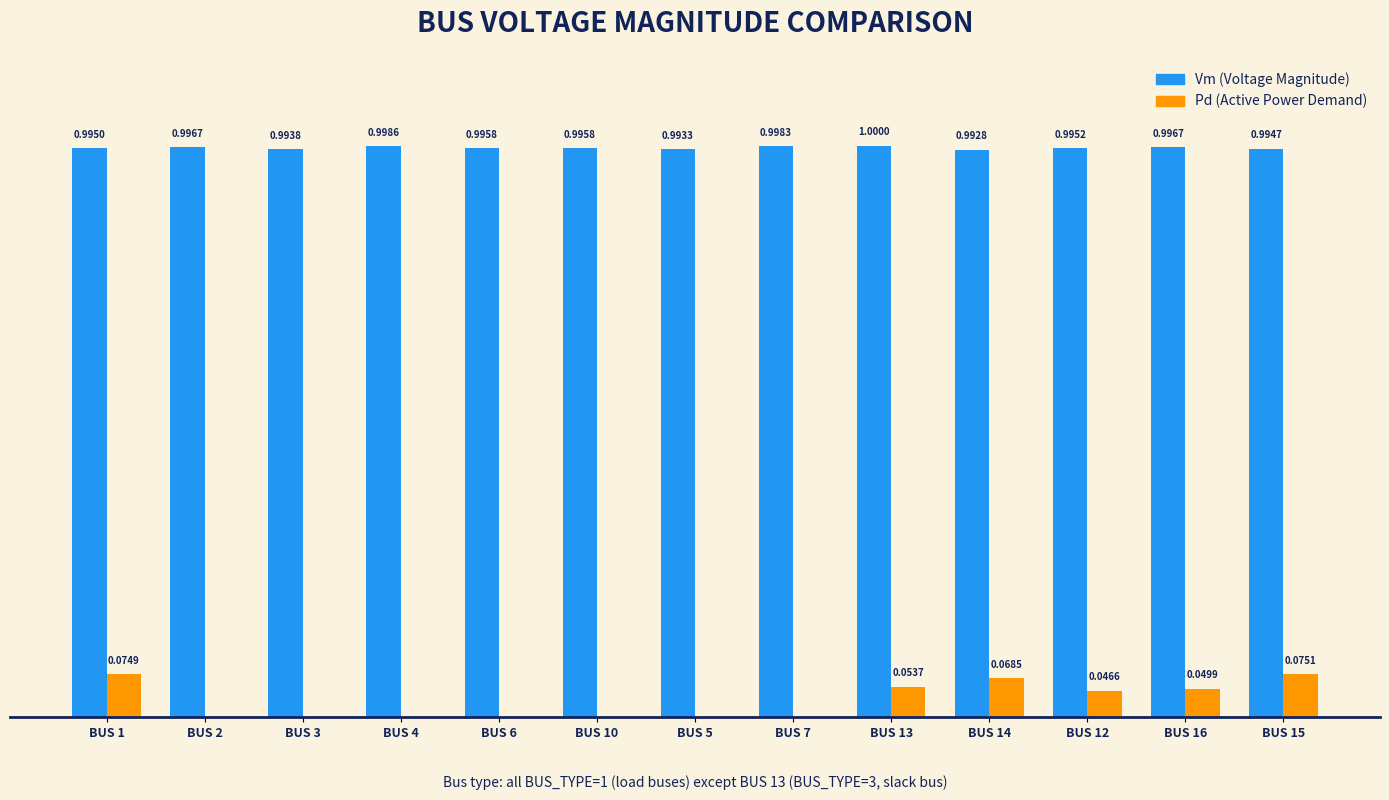

At which category is the sum across all series the highest?

BUS 1